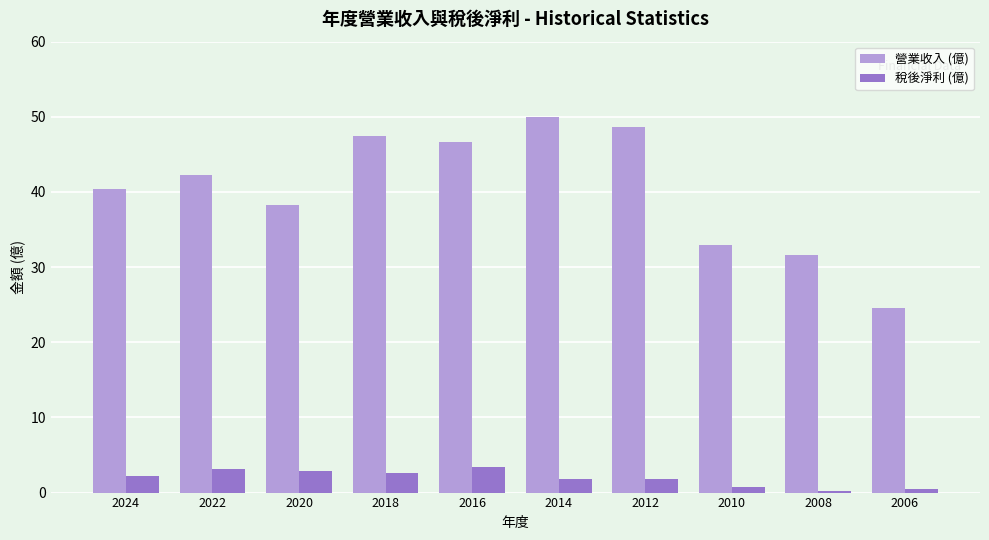

How many values in the 營業收入 (億) series exceed 42?

5